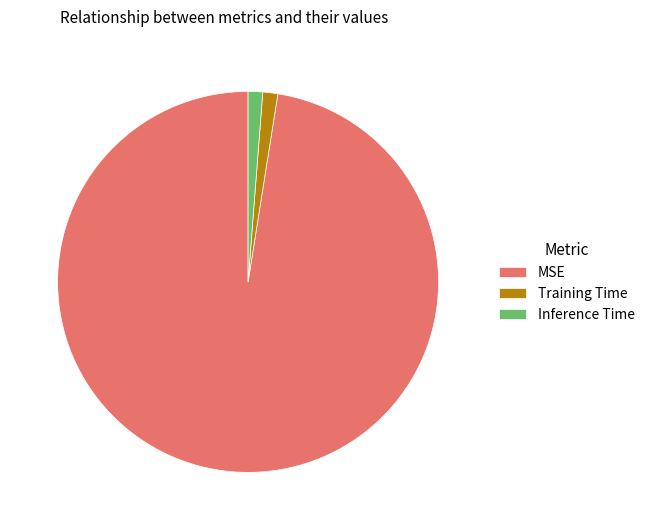

Which slice is the largest?

MSE